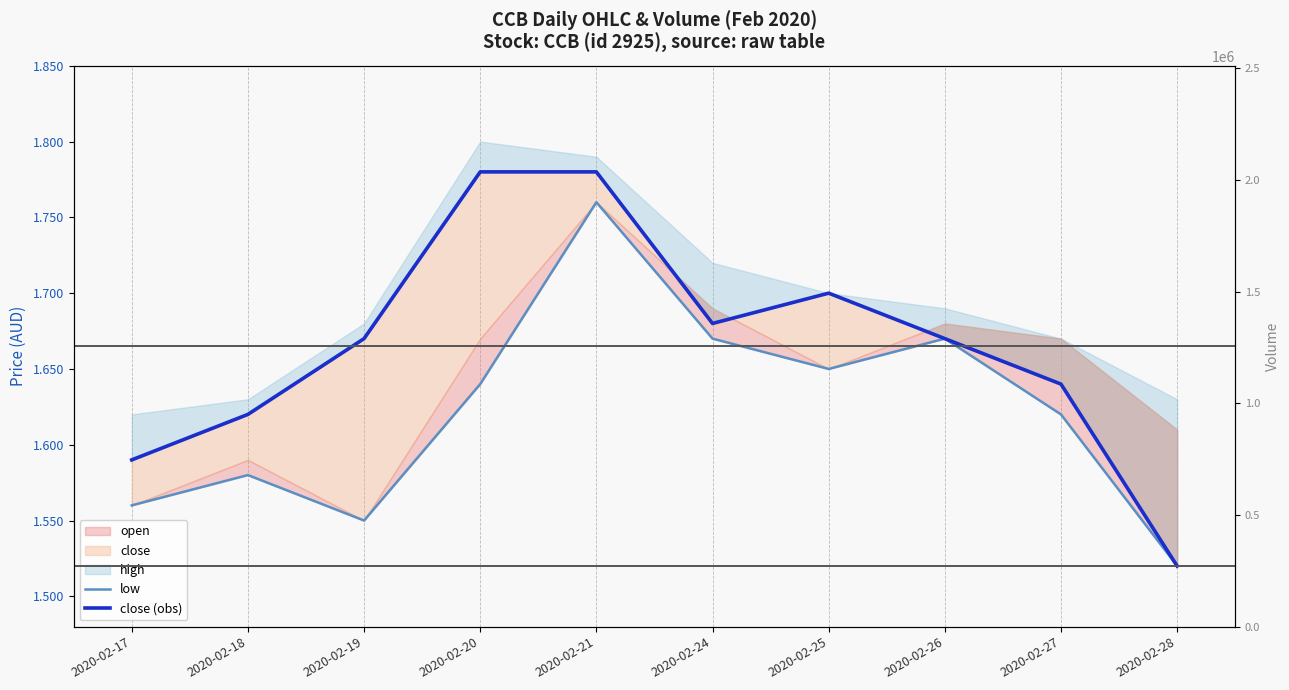

Which series has the widest spread of values?

close (obs)